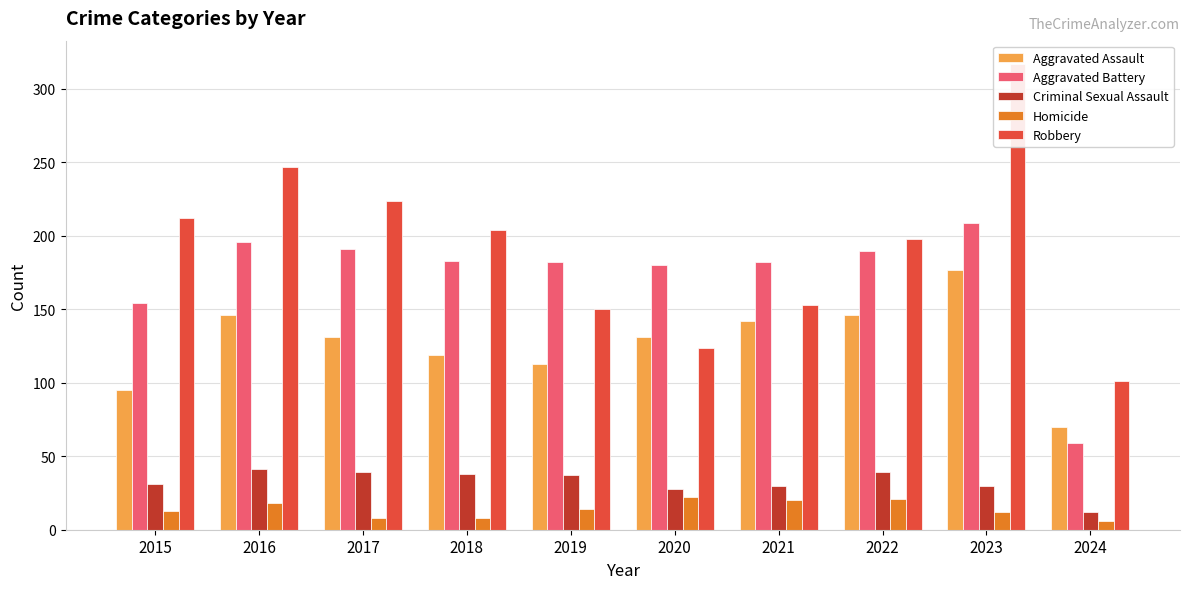

At which category does the chart reach its peak across all series?

2023